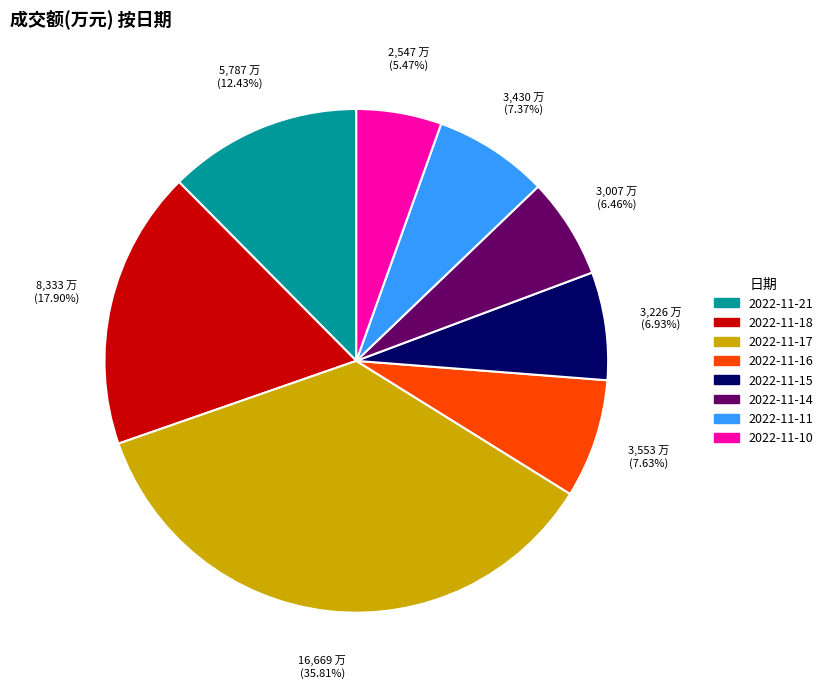

Count the number of slices in the pie.

8